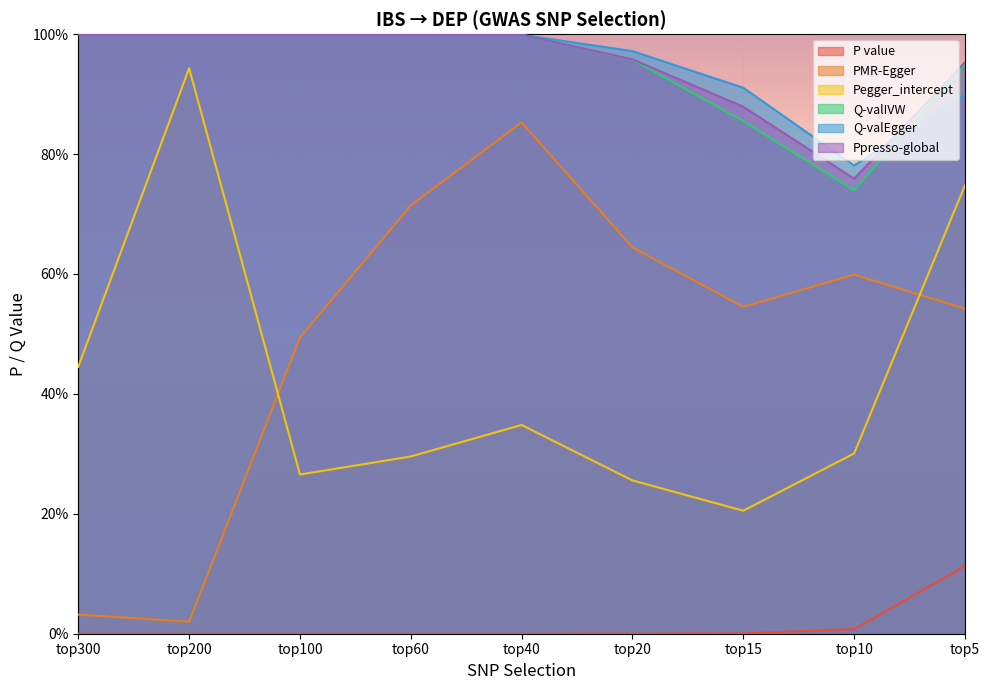

What is the difference between the highest and lowest values at top20?

1.0